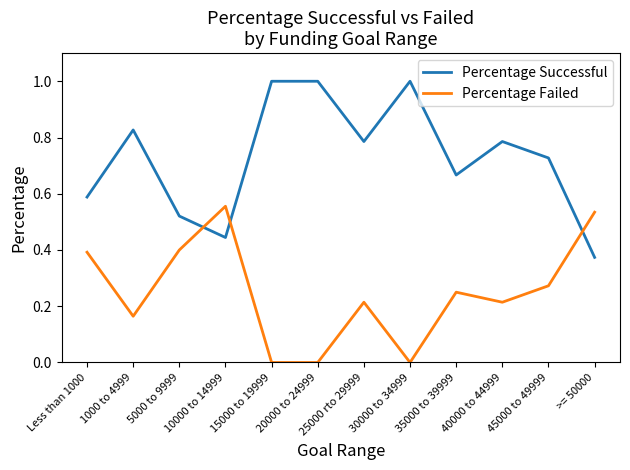

How many times do Percentage Successful and Percentage Failed cross each other?

3